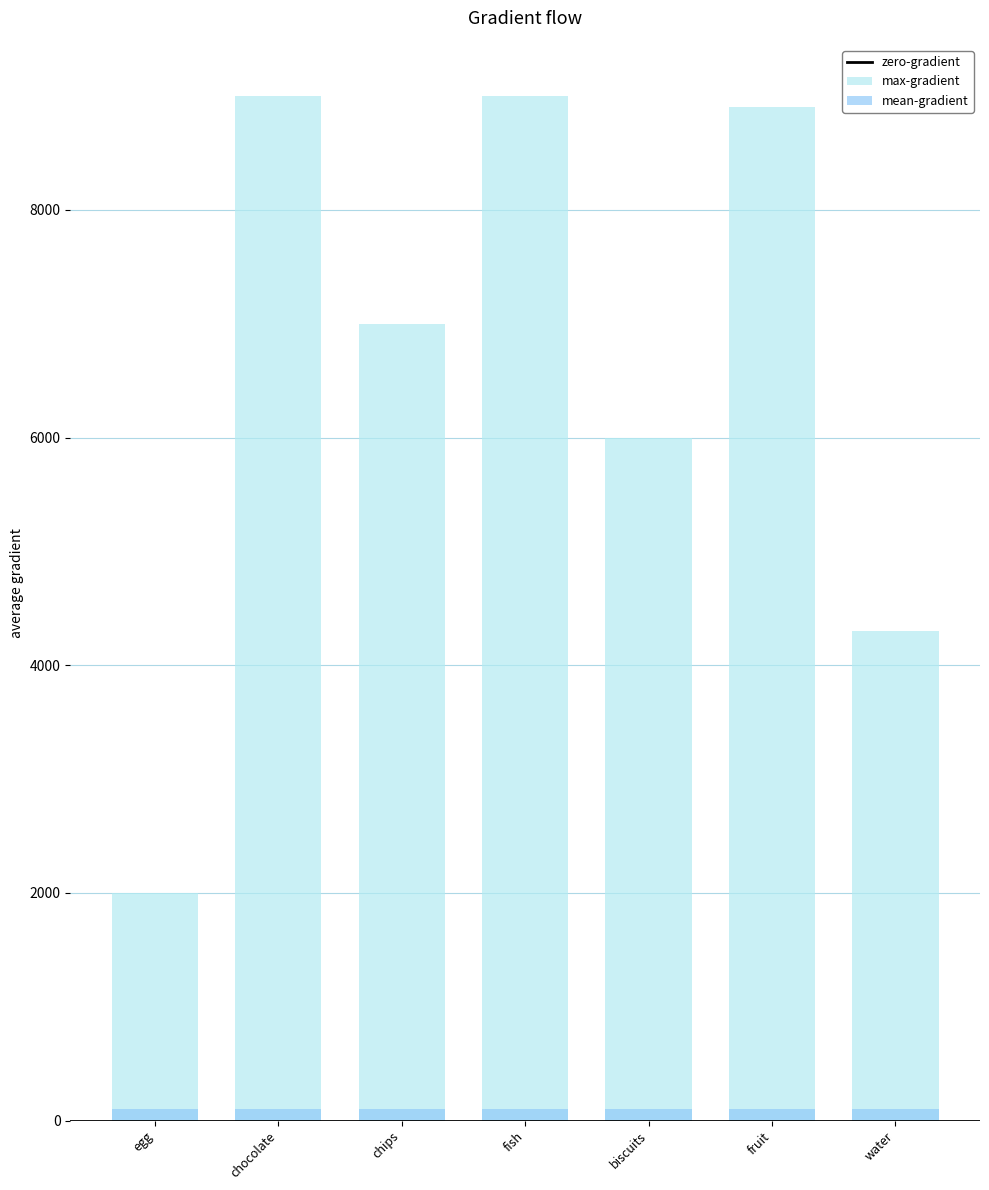

Reading right to left, extract all data points from this chart.

max-gradient: water=4300	fruit=8900	biscuits=6000	fish=9000	chips=7000	chocolate=9000	egg=2000
mean-gradient: water=105	fruit=105	biscuits=104	fish=103	chips=102	chocolate=101	egg=100